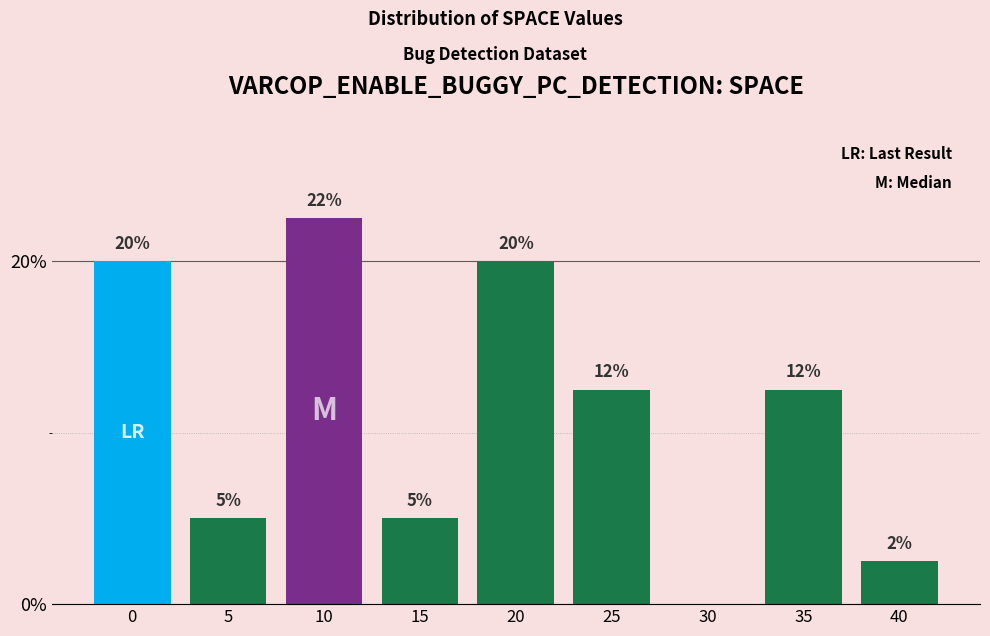

Which has a higher value, 35 or 15?

35